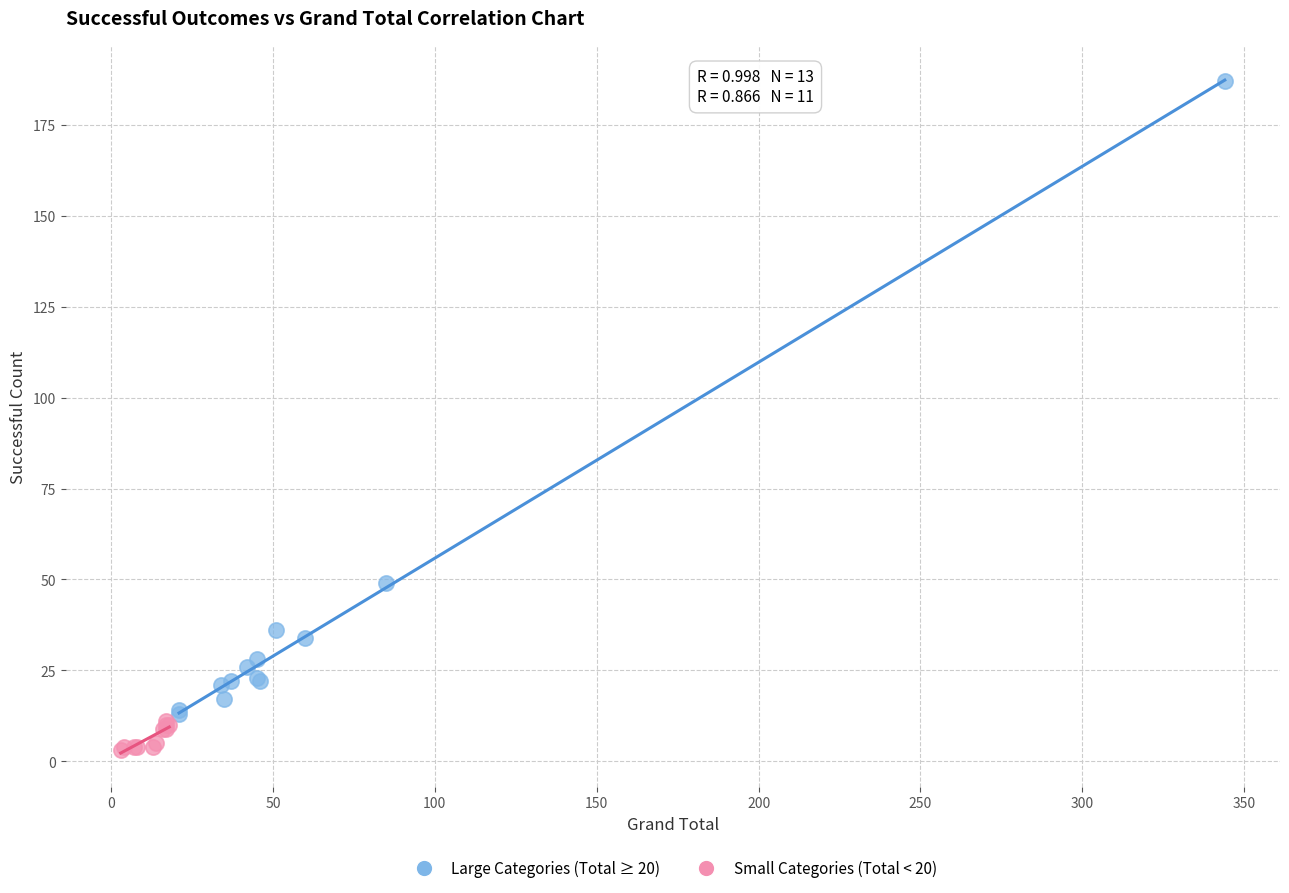

Which series has the widest spread of Y values?

Large Categories (Total ≥ 20)